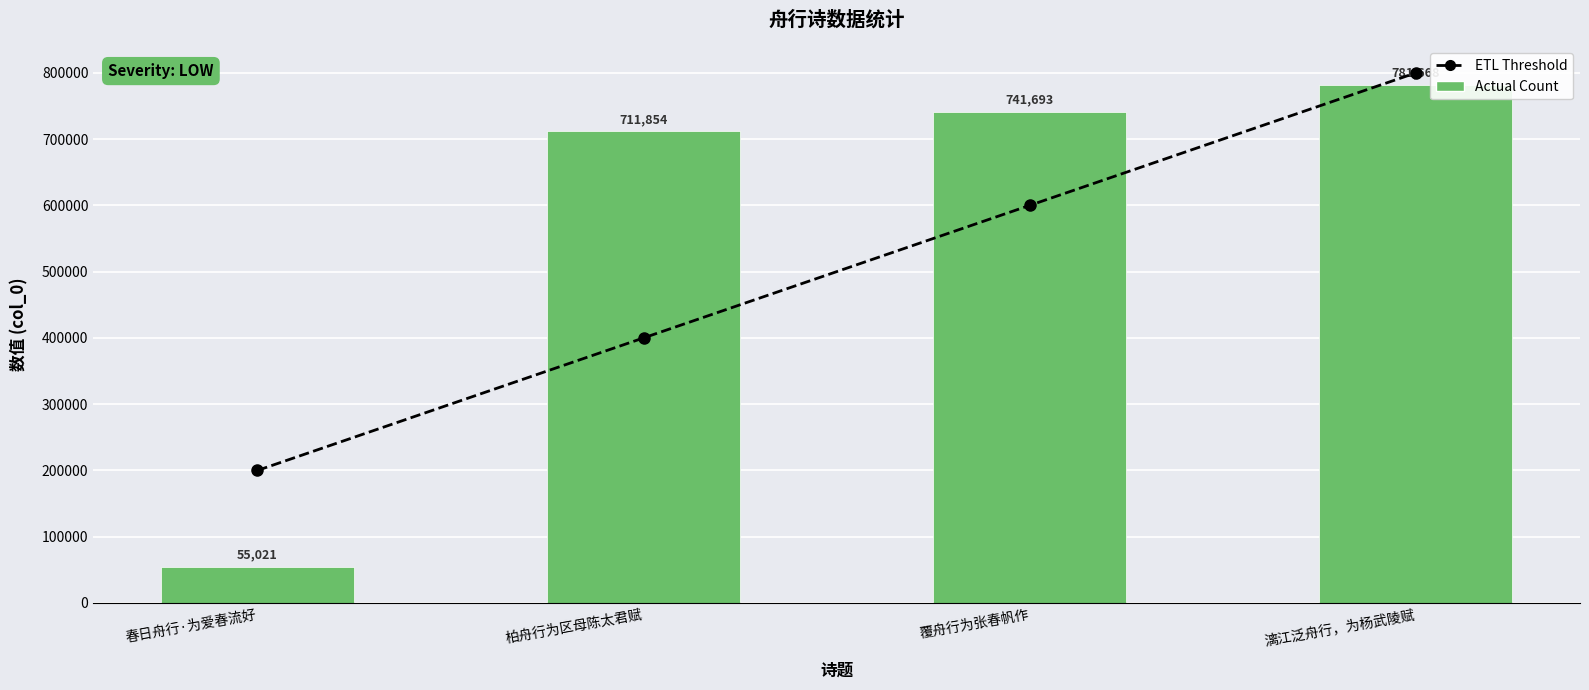

Rank the series by their maximum value, from lowest to highest.

Actual Count, ETL Threshold